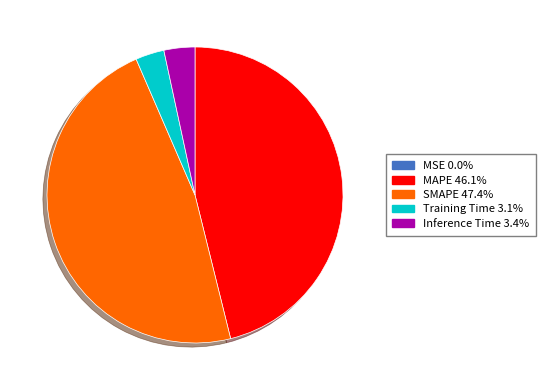

What is the largest slice in the pie chart?

SMAPE